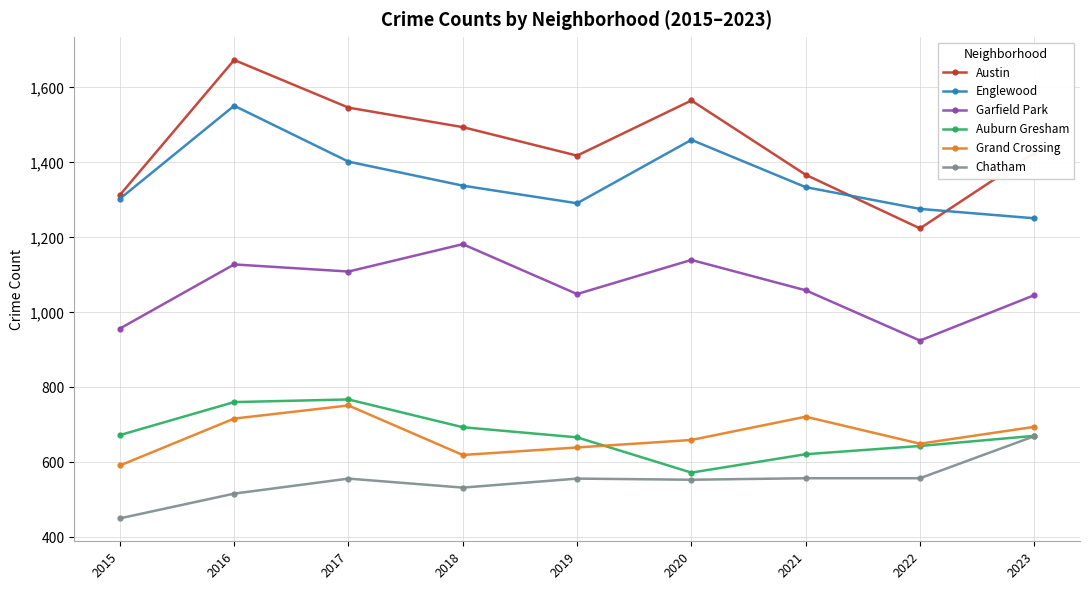

Where is the first local minimum for Garfield Park?

2017